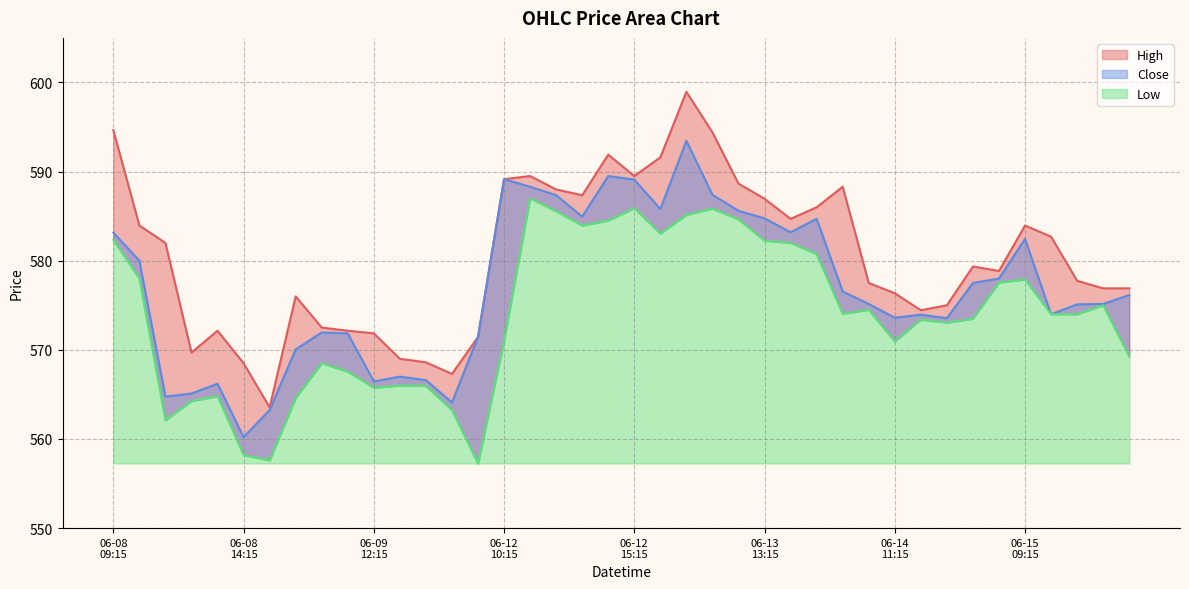

At which label is Close closest to 576?

2023-06-15 13:15